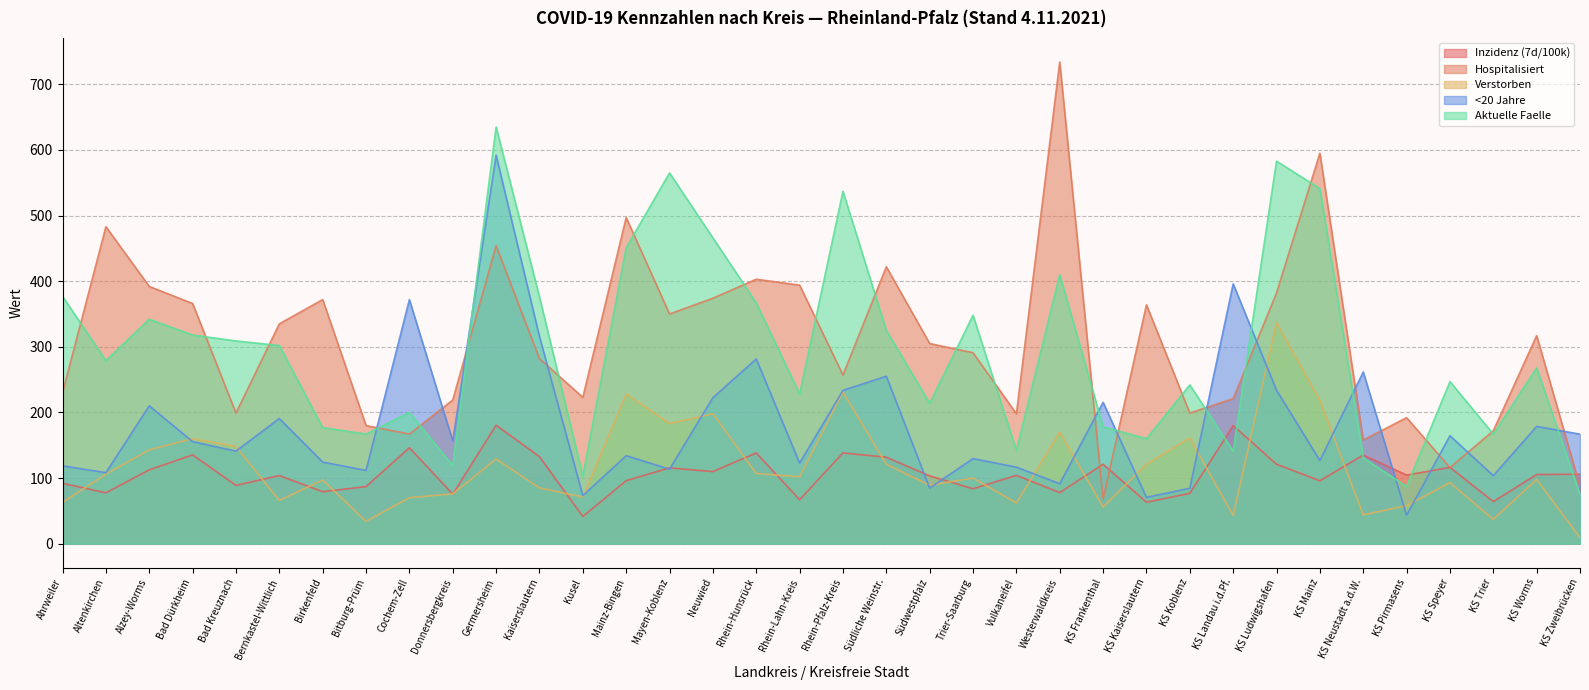

At which category is the sum across all series the highest?

Germersheim